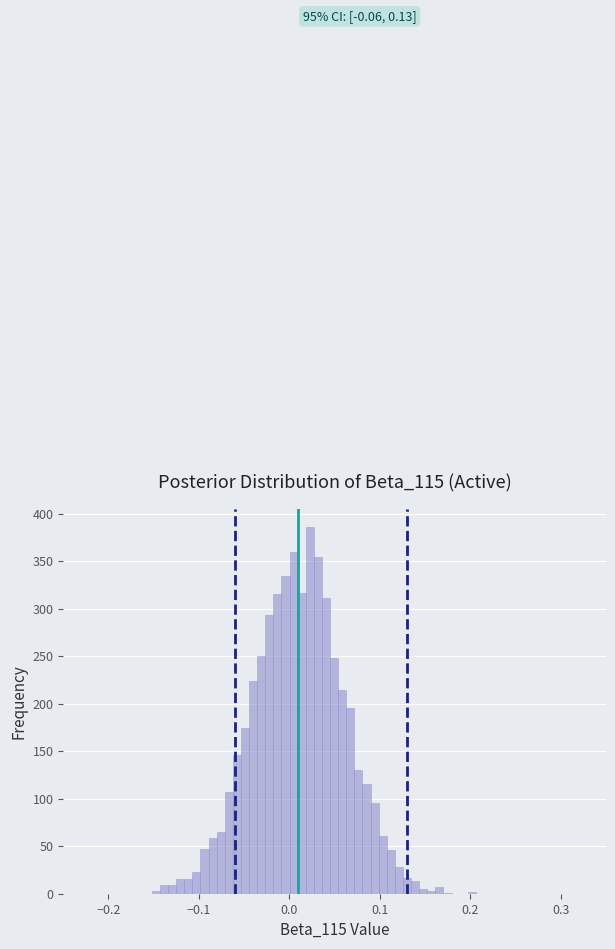

Around what value on the x-axis is the tallest bar? Give the approximate position of its centre, as read against the axis.

0.02